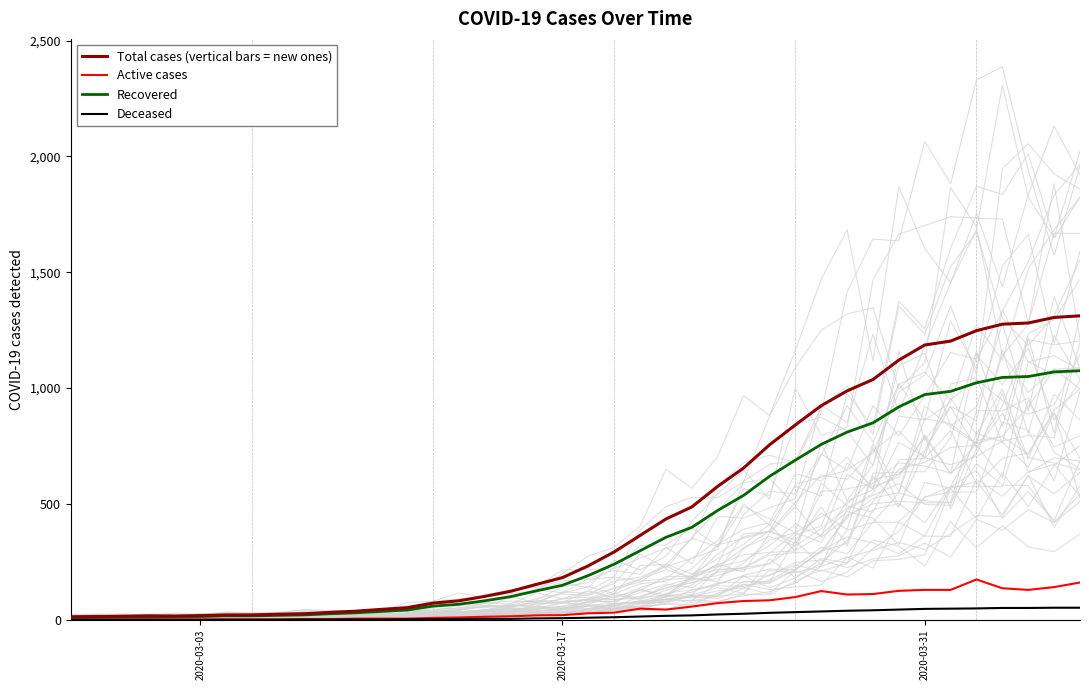

How many categories are shown in the chart?

40